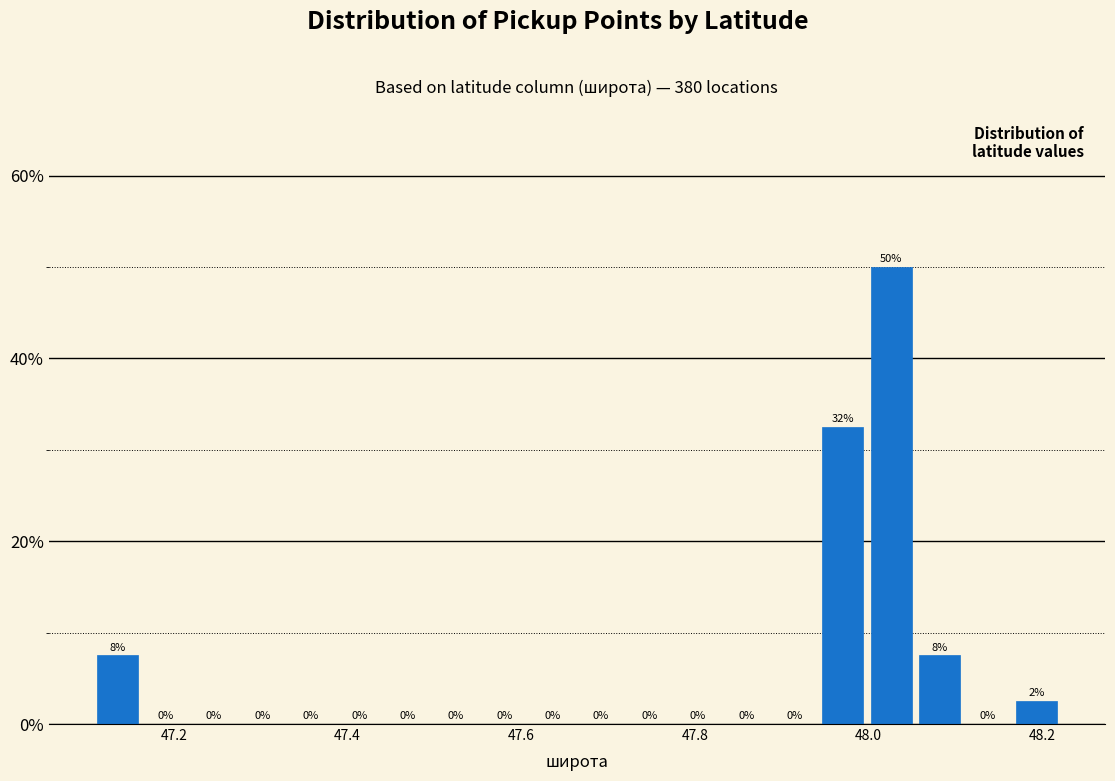

Read against the x-axis, roughly where is the centre of the tallest bar?

48.02